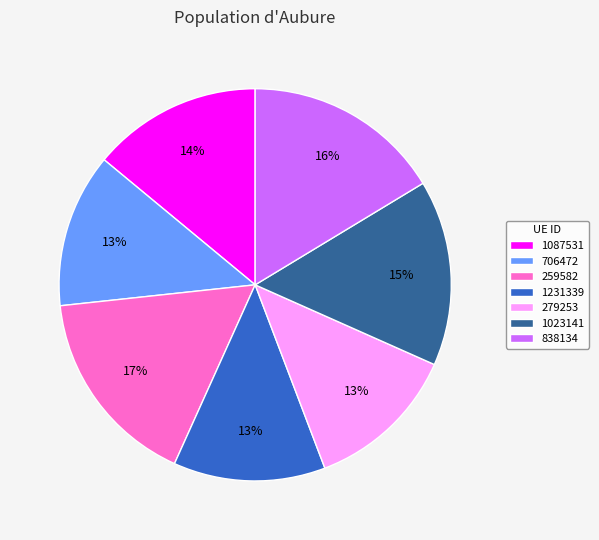

True or false: 838134 accounts for 16% of the total.

True